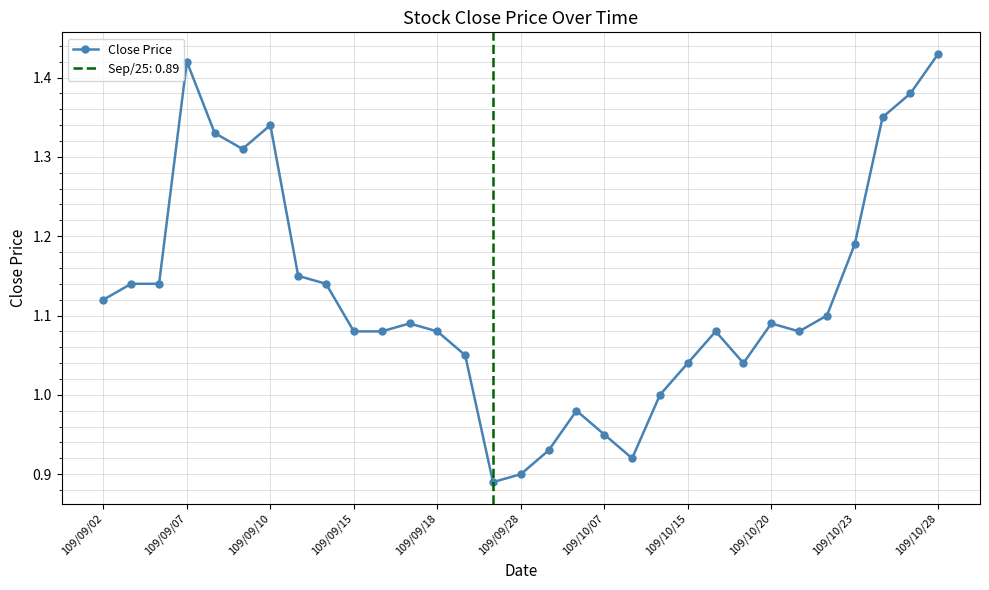

Is it true that the value at 109/10/23 is 0.8?

False